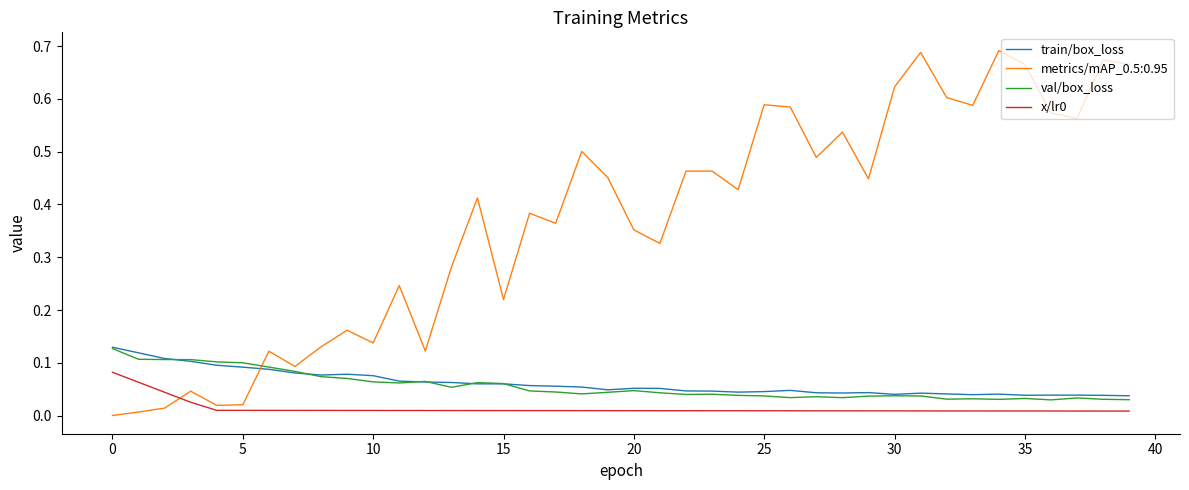

Is this an area chart (filled region under the line)?

No